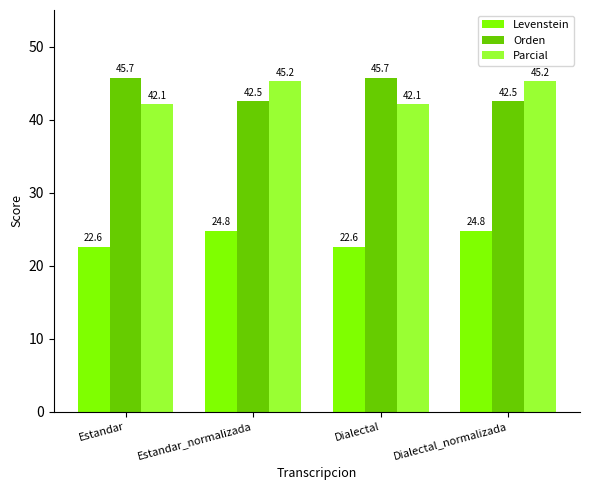

What is the spread (max minus min) of values at Estandar?

23.1